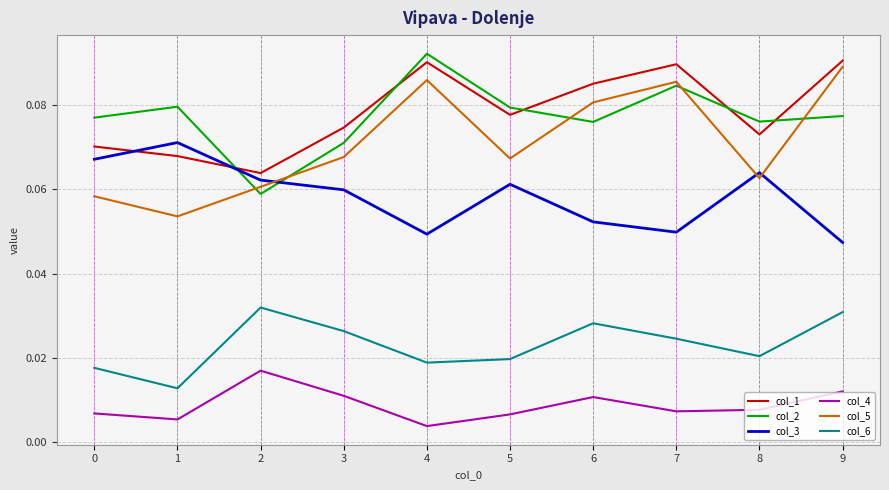

Rank the series by their maximum value, from lowest to highest.

col_4, col_6, col_3, col_5, col_1, col_2